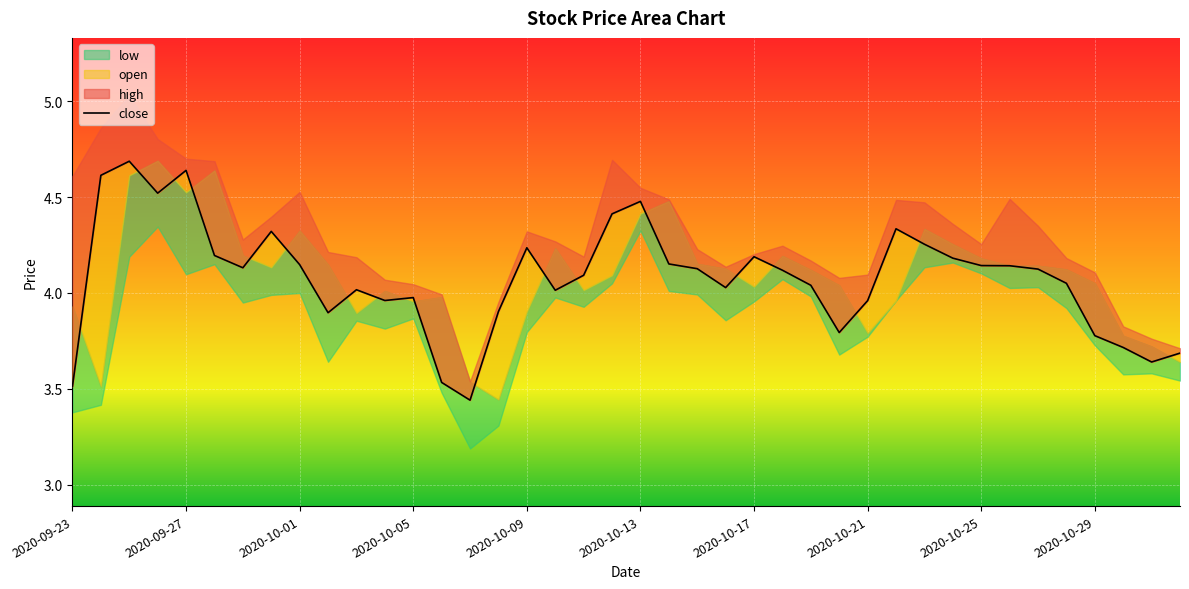

The chart shows a value of 7.1 at 2020-10-21. True or false?

False